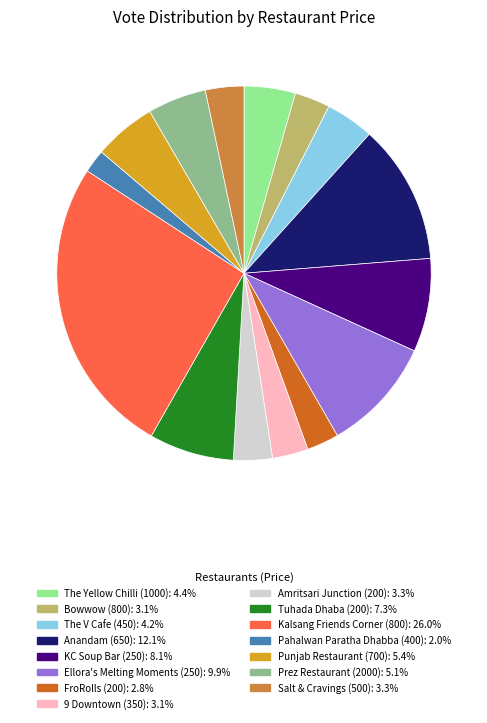

Is there any slice that represents more than half of the pie?

No